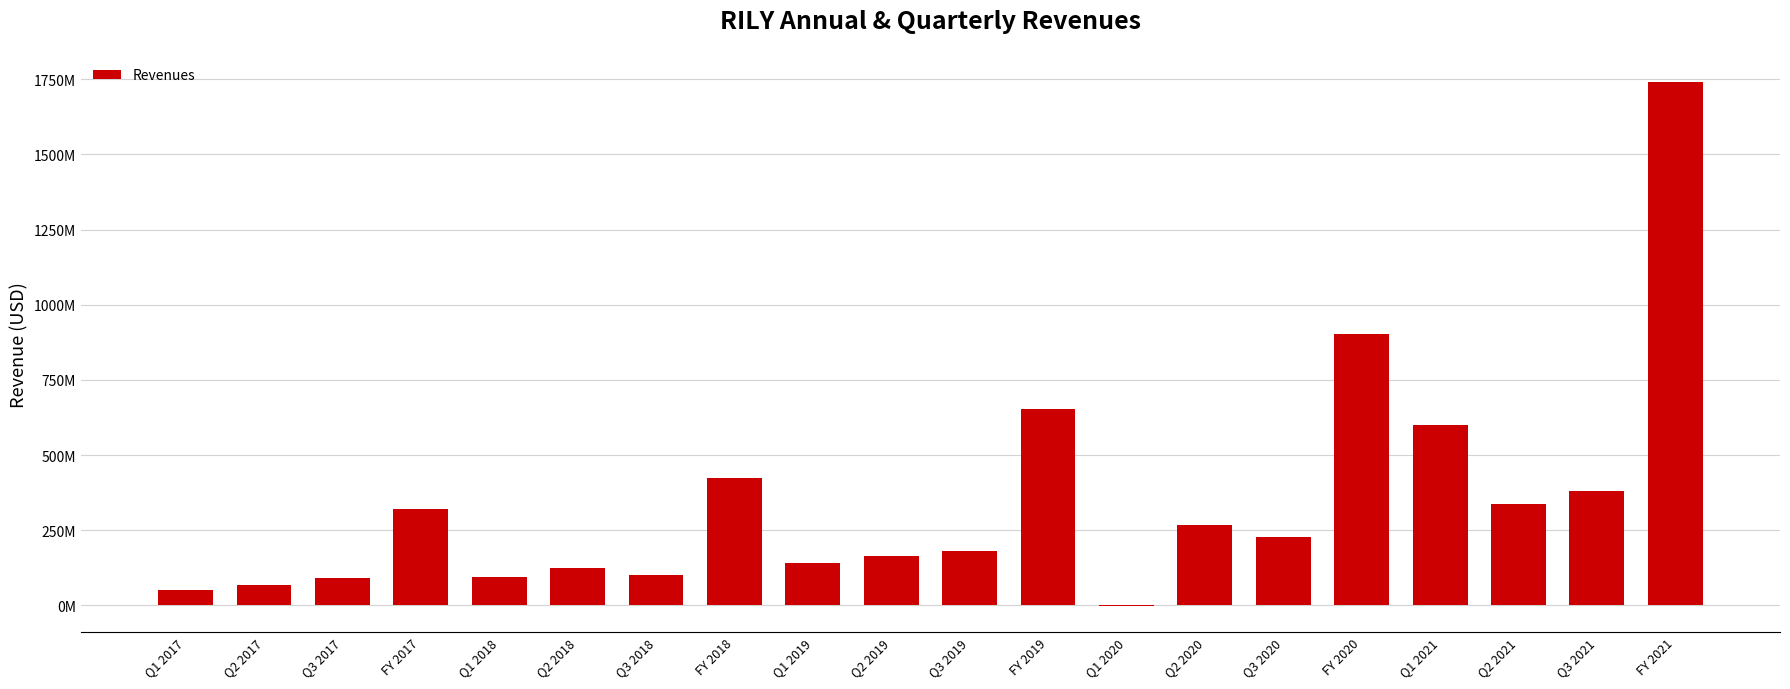

What is the sum of all values?

6871361000